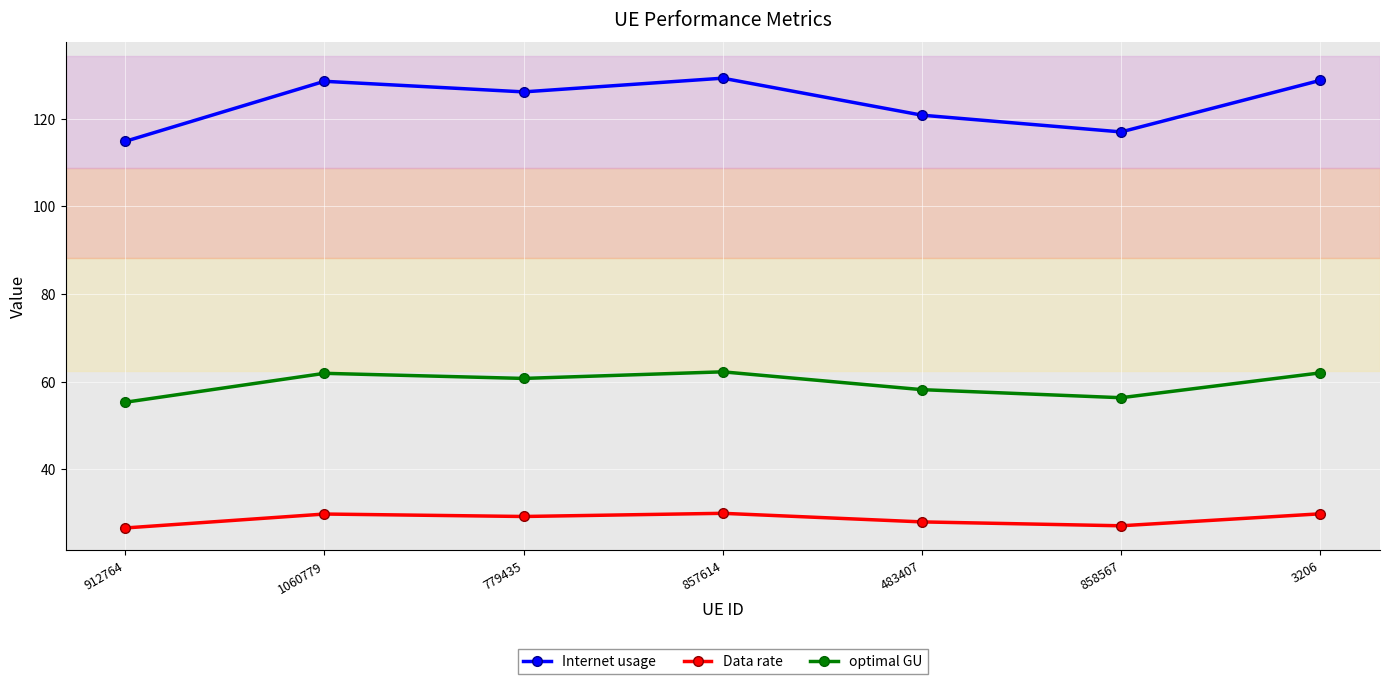

How many data points in Data rate are above 29?

4